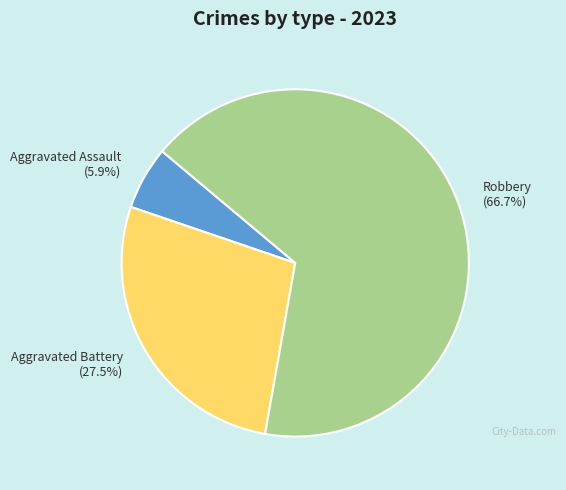

Is there a majority slice in this chart?

Yes